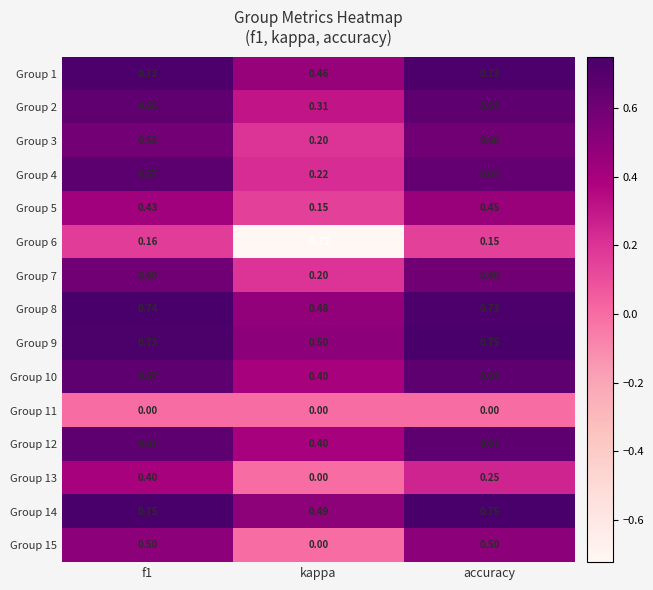

Which category has the highest value in the Group 2 series?

accuracy